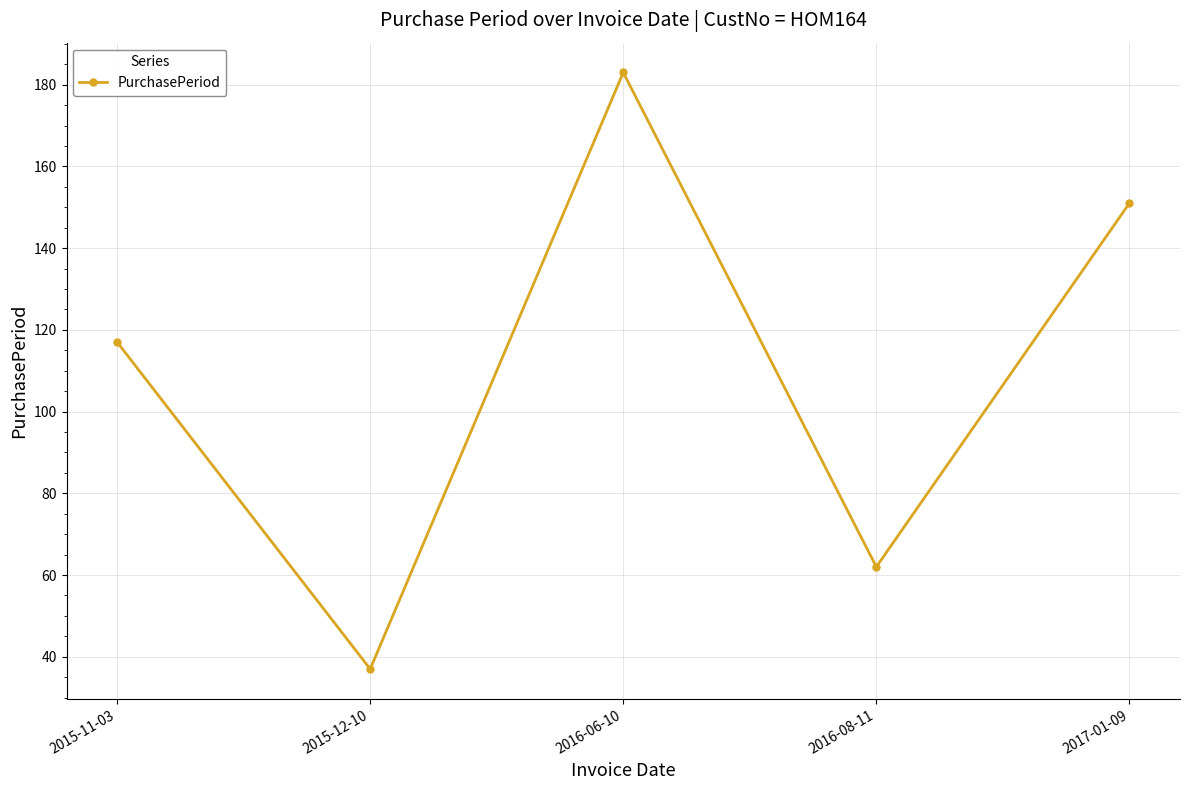

How many data points are less than 117?

2